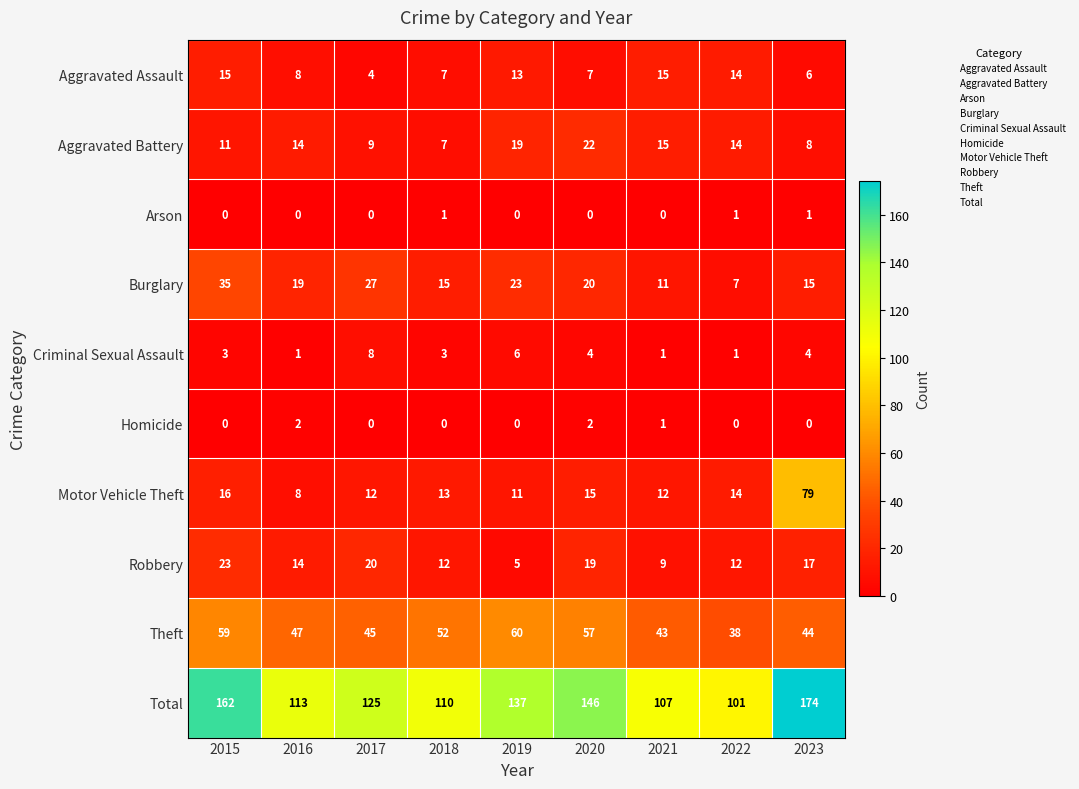

Which category has the highest value across all series?

2023